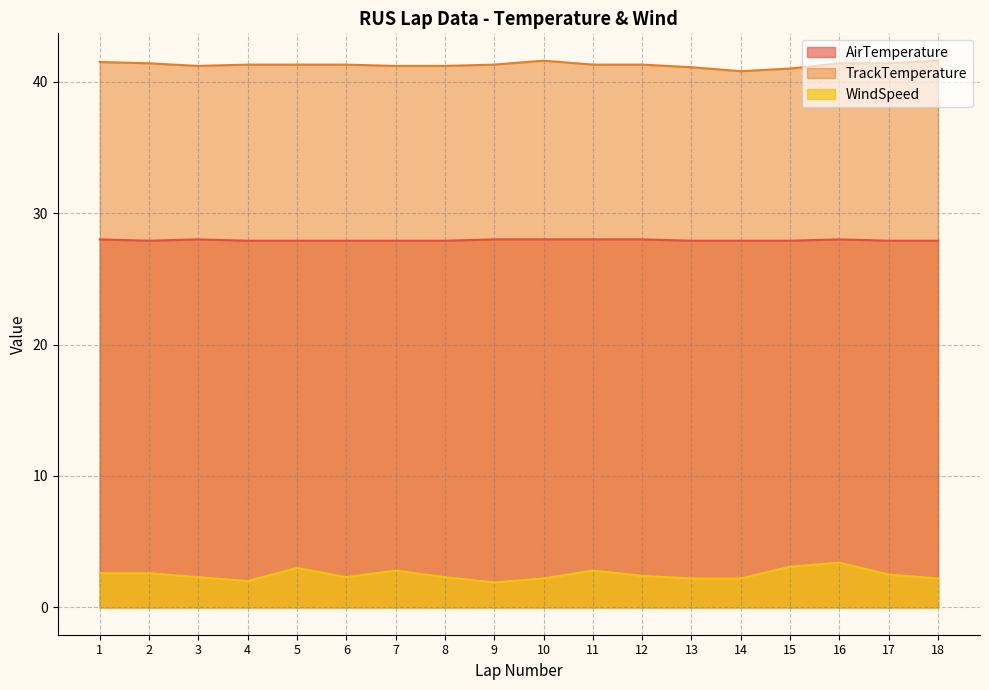

What are all the series names shown in the legend?

AirTemperature, TrackTemperature, WindSpeed